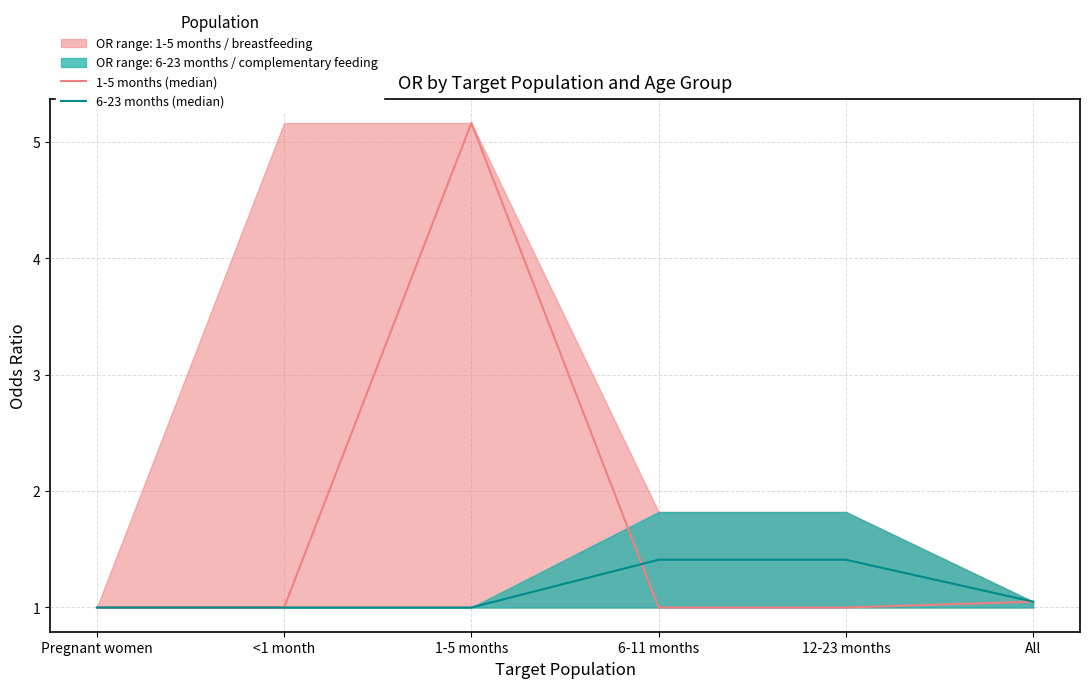

Between 6-11 months and 12-23 months, which is larger?

6-11 months